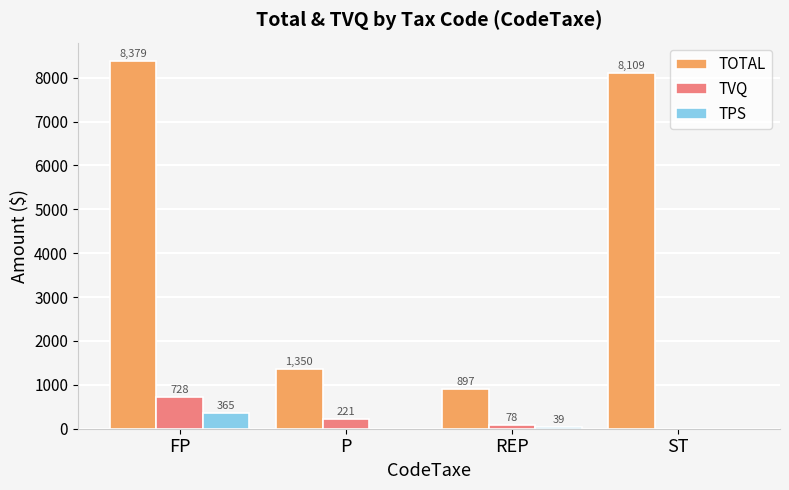

The value of TVQ at FP is 1224.3. True or false?

False